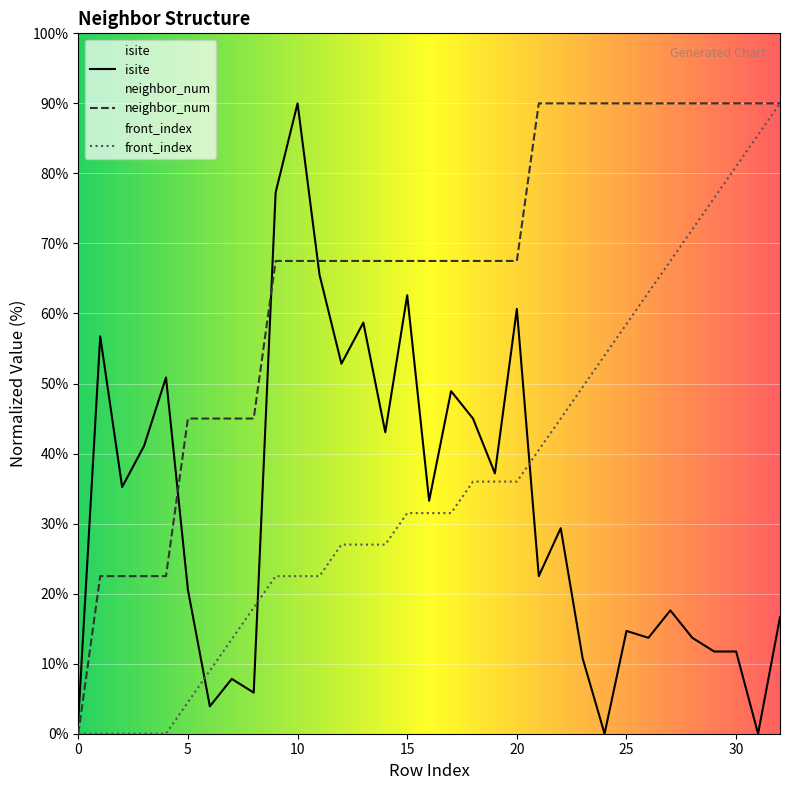

What is the approximate value of isite at 20?

60.7